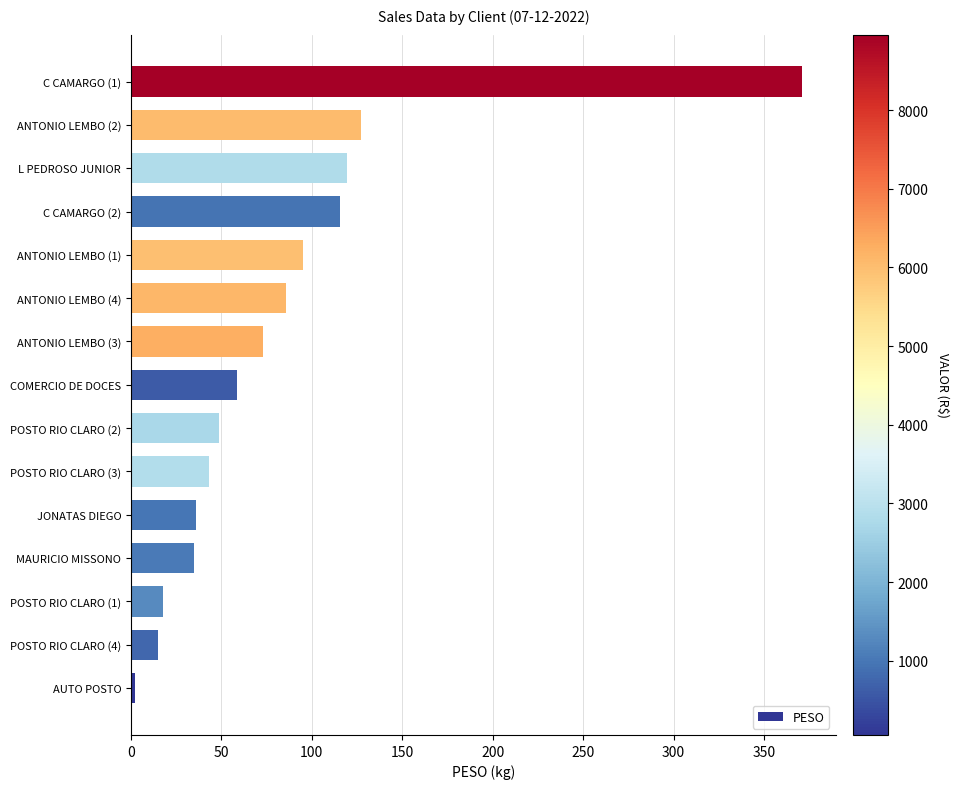

What is the change in value from ANTONIO LEMBO (4) to ANTONIO LEMBO (2)?

+41.6